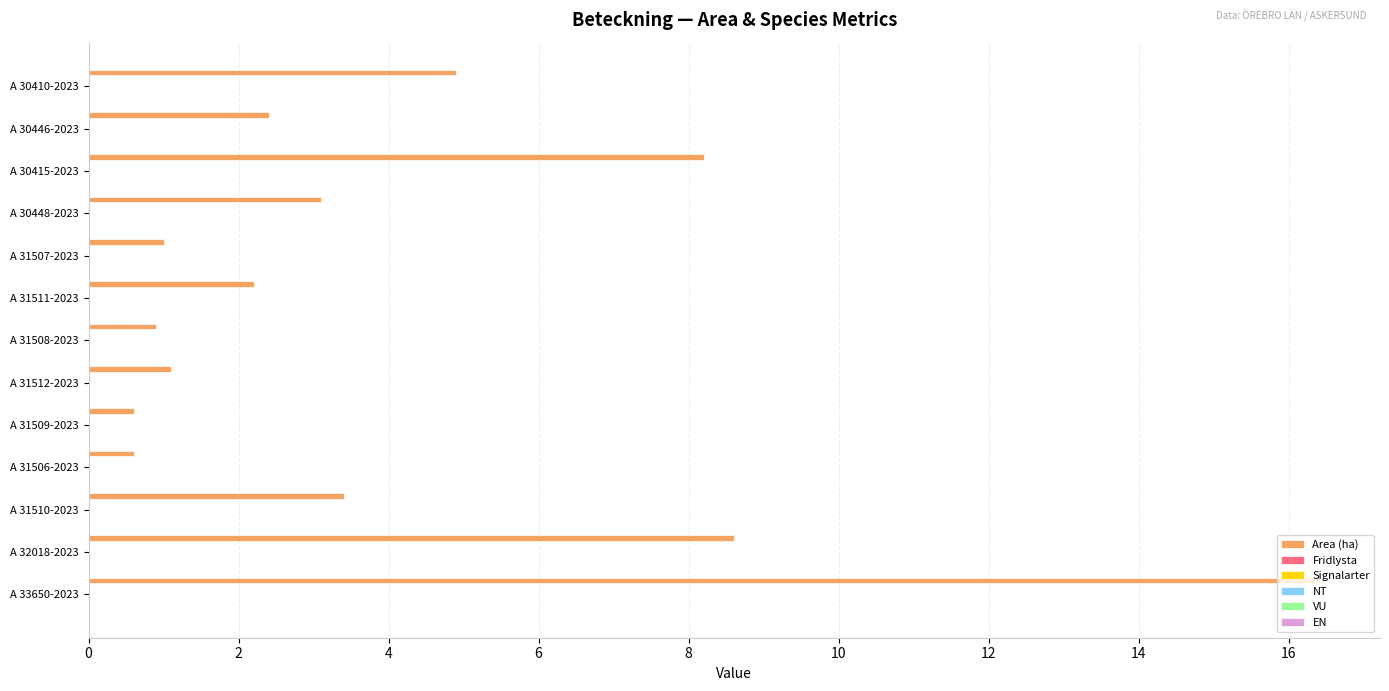

How many series are shown in this chart?

1